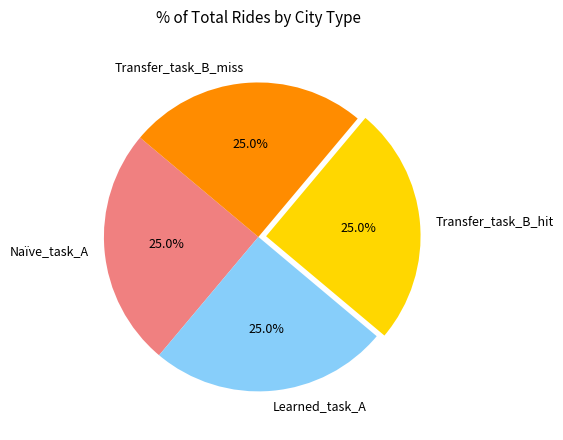

What is the ratio of the value at Naïve_task_A to the value at Learned_task_A?

1.0